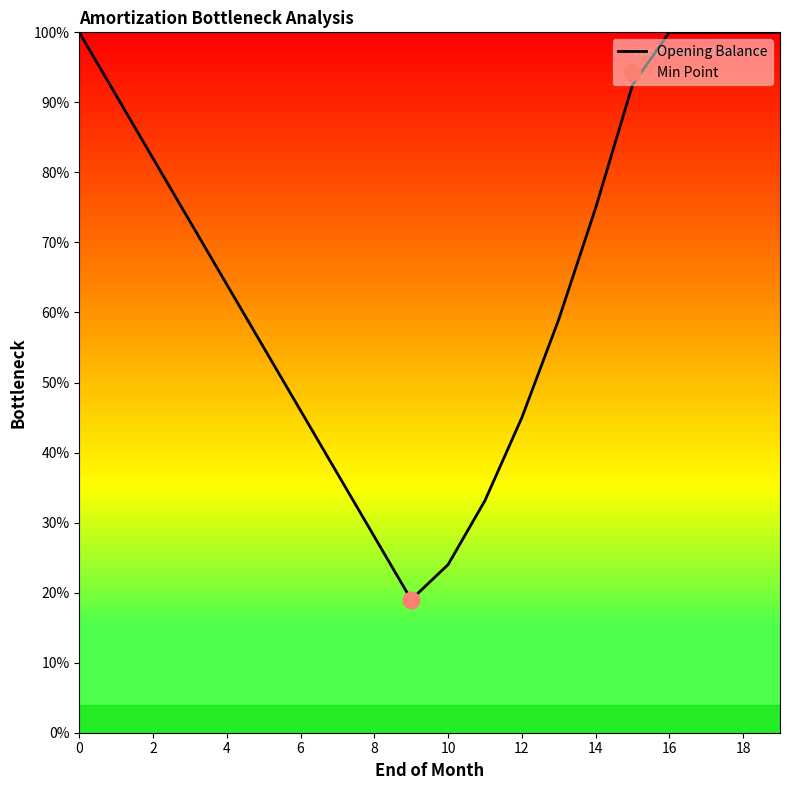

Reading left to right, list all the values displayed in this chart.

100.0	91.0	82.0	73.0	64.0	55.0	46.0	37.0	28.0	19.0	19.0	24.0	33.1	45.0	59.0	74.9	92.5	100.0	100.0	100.0	100.0